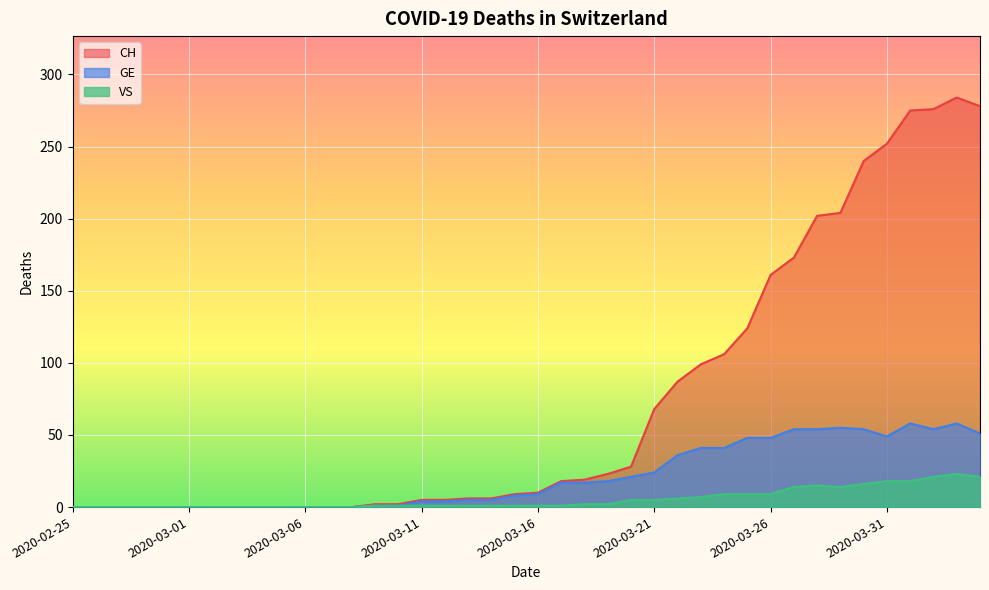

How many interior local valleys does the VS series have?

1